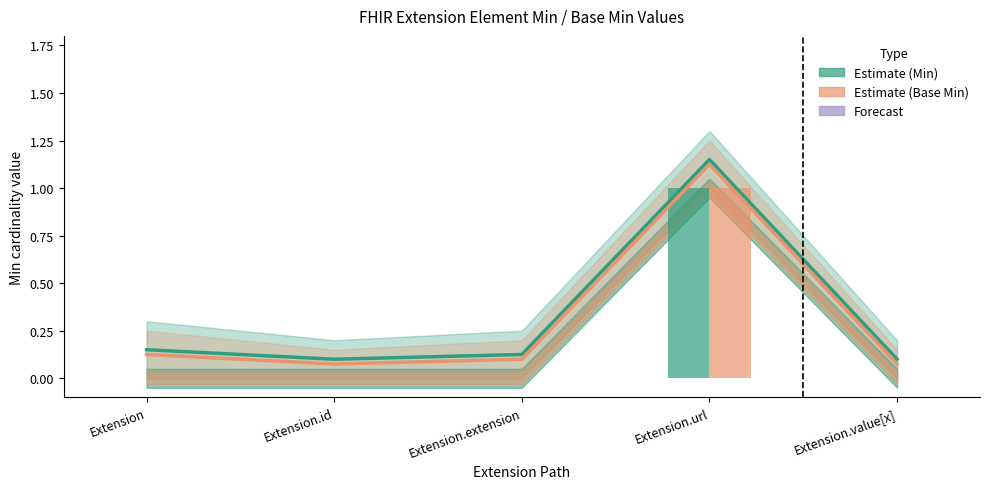

The value of Estimate (Base Min) at Extension.id is 0.1. True or false?

True